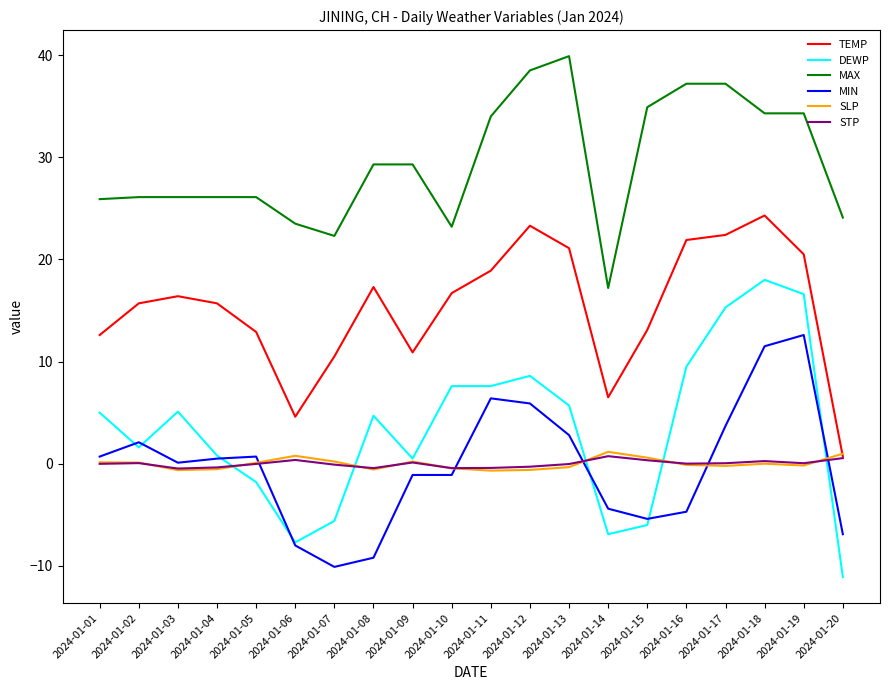

True or false: SLP has a value of 0.1 at 2024-01-02.

True